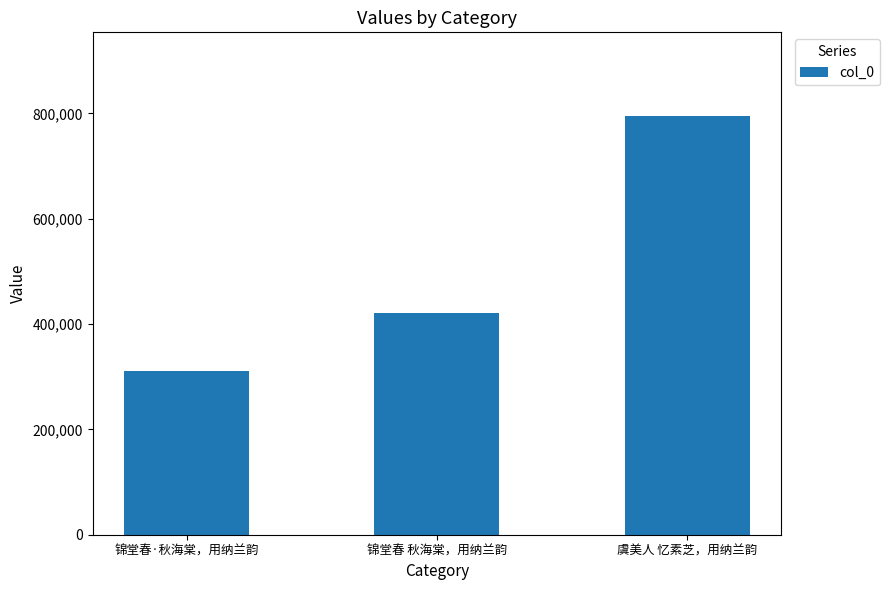

Does the chart contain stacked bars?

No